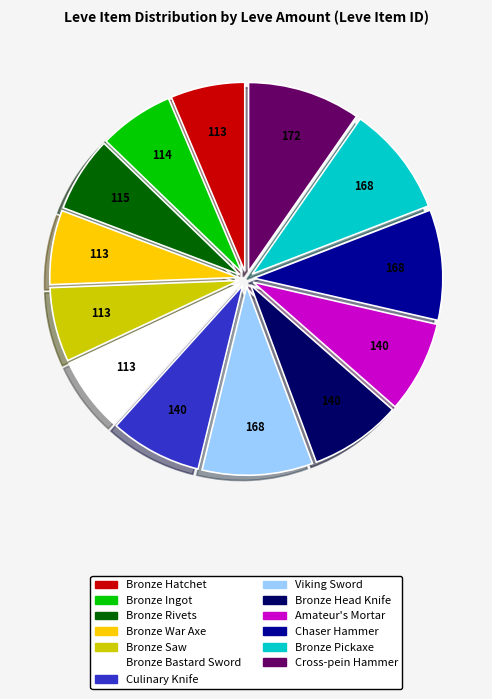

The Bronze Rivets slice represents 6% of the pie. True or false?

True